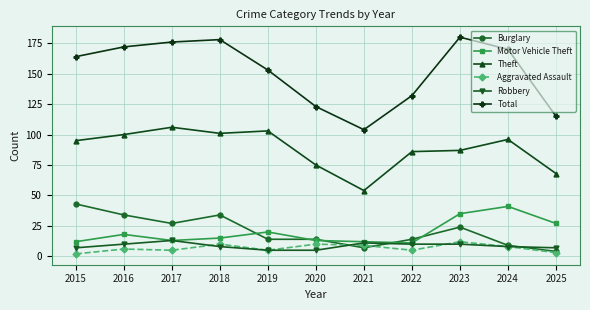

What is the value of the Motor Vehicle Theft point at the 9th from the left?

35